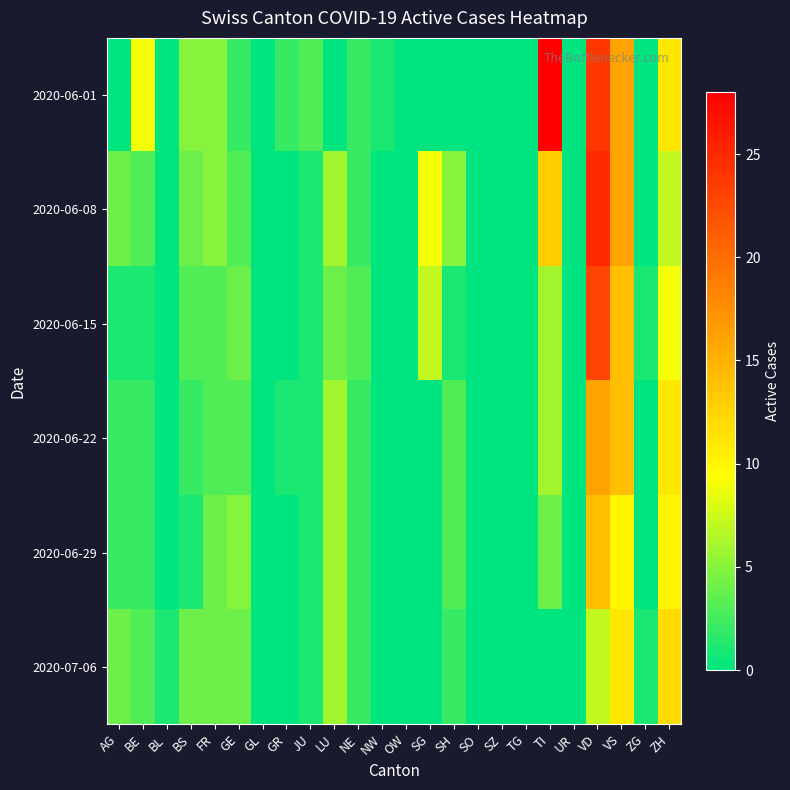

Which series has the largest range (max minus min)?

2020-06-01